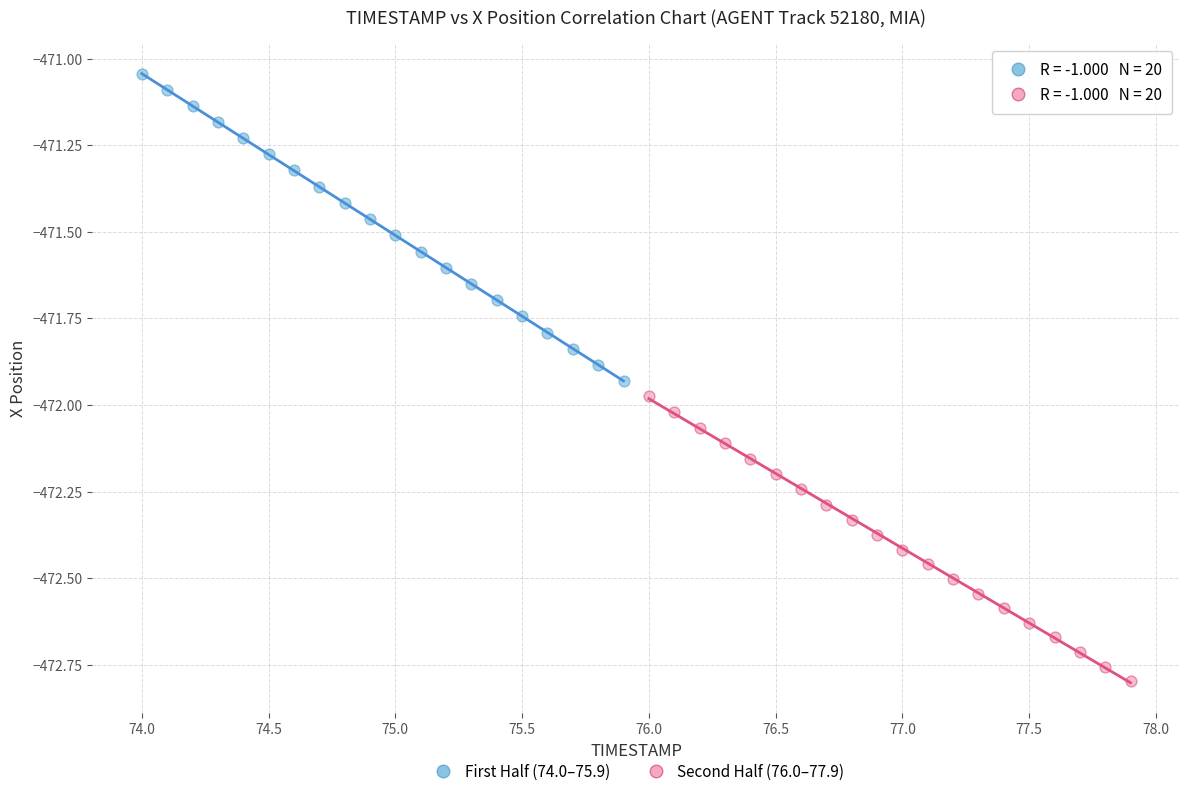

Which series reaches the minimum Y coordinate?

Second Half (76.0–77.9)